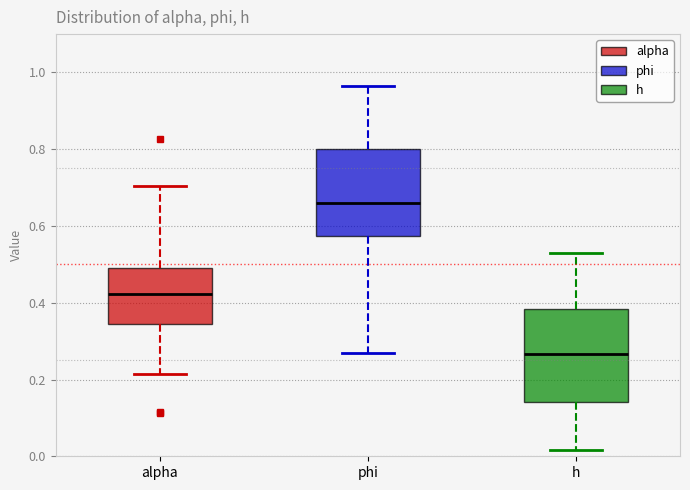

Where does the lower whisker of the box for alpha end on the y-axis? The values are not printed on the chart, so give them approximately, as read against the axis.

0.22